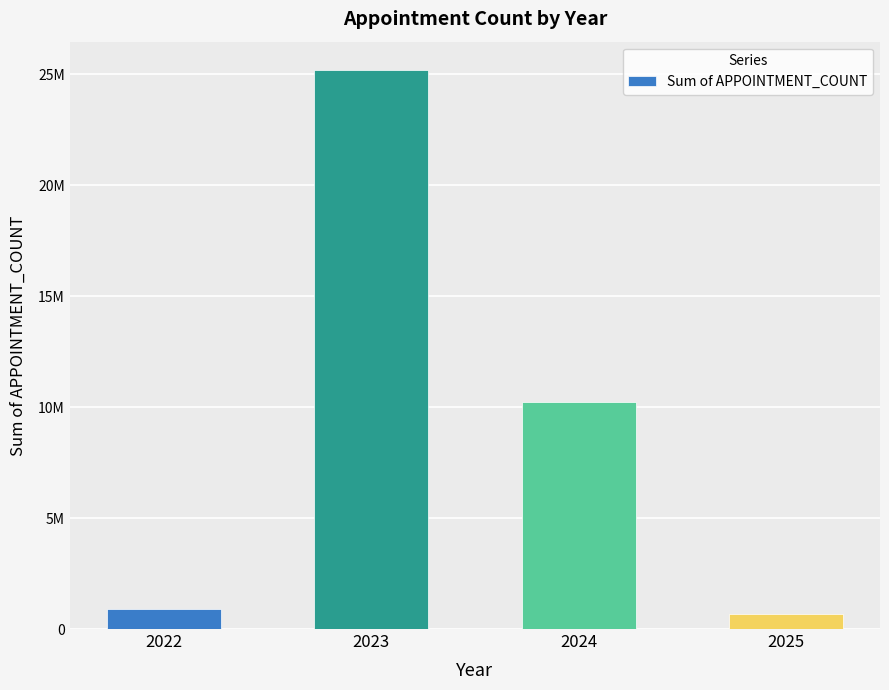

Which has a higher value, 2025 or 2022?

2022